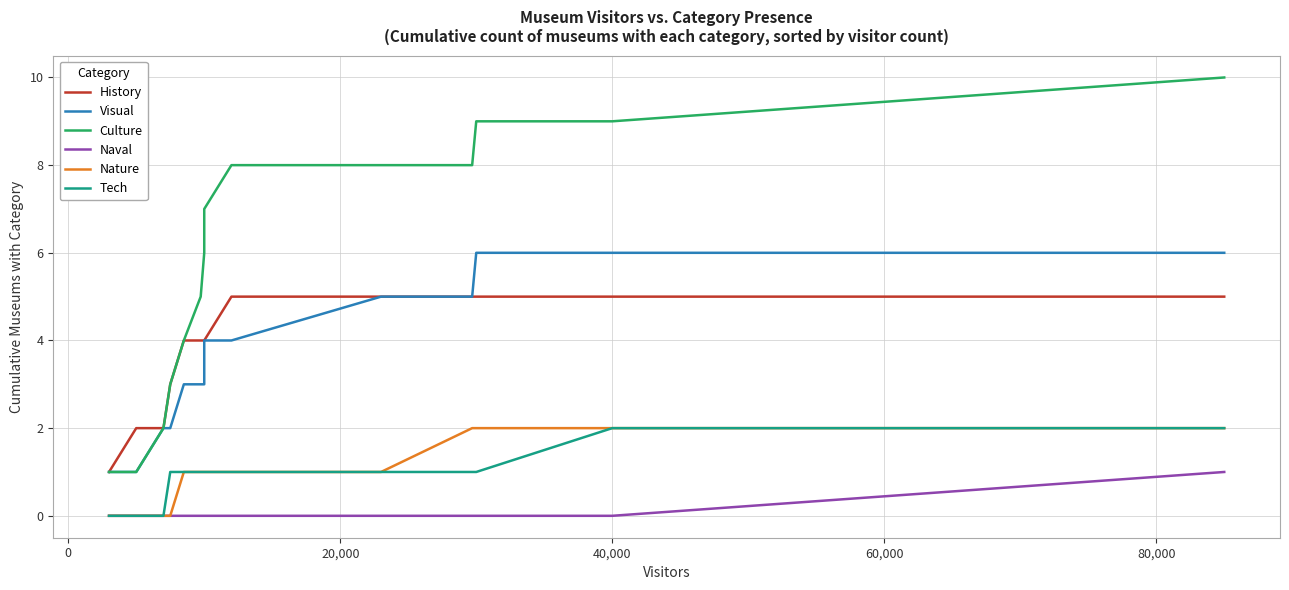

The value of Tech at 100,000 is 0. True or false?

False